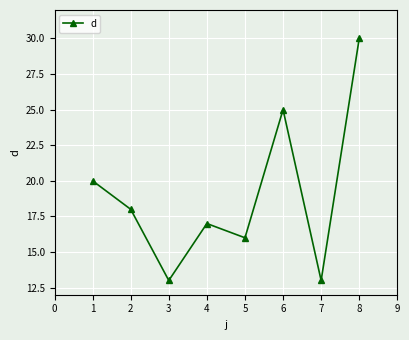

What is the difference between the values at 1 and 5?

4